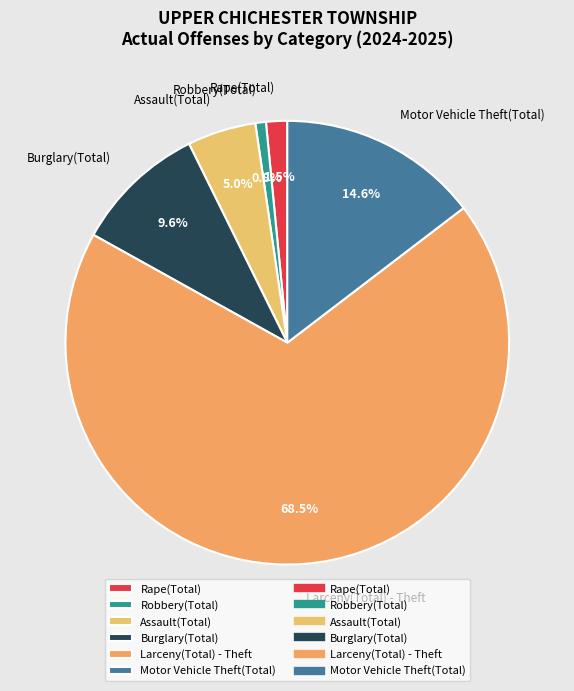

Which slice is the largest?

Larceny(Total) - Theft